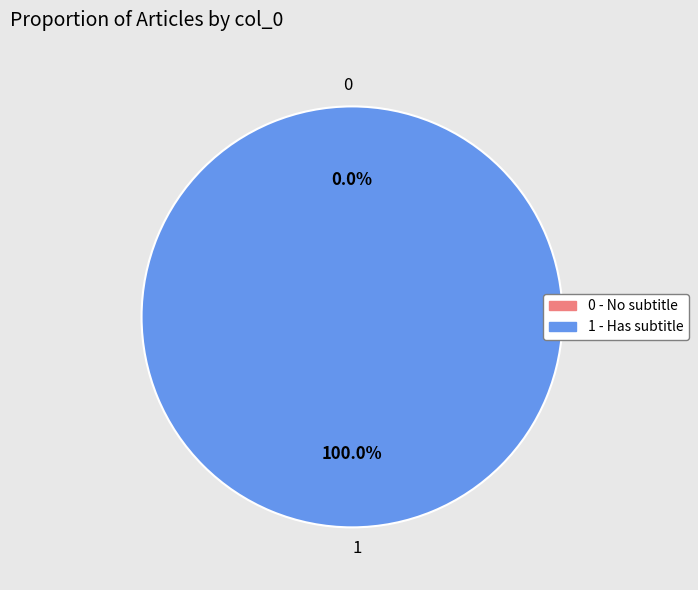

The 0 slice represents 1% of the pie. True or false?

False